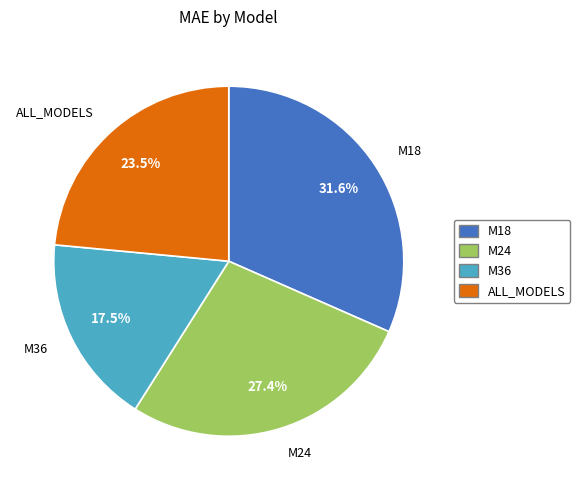

True or false: M18 accounts for 32% of the total.

True